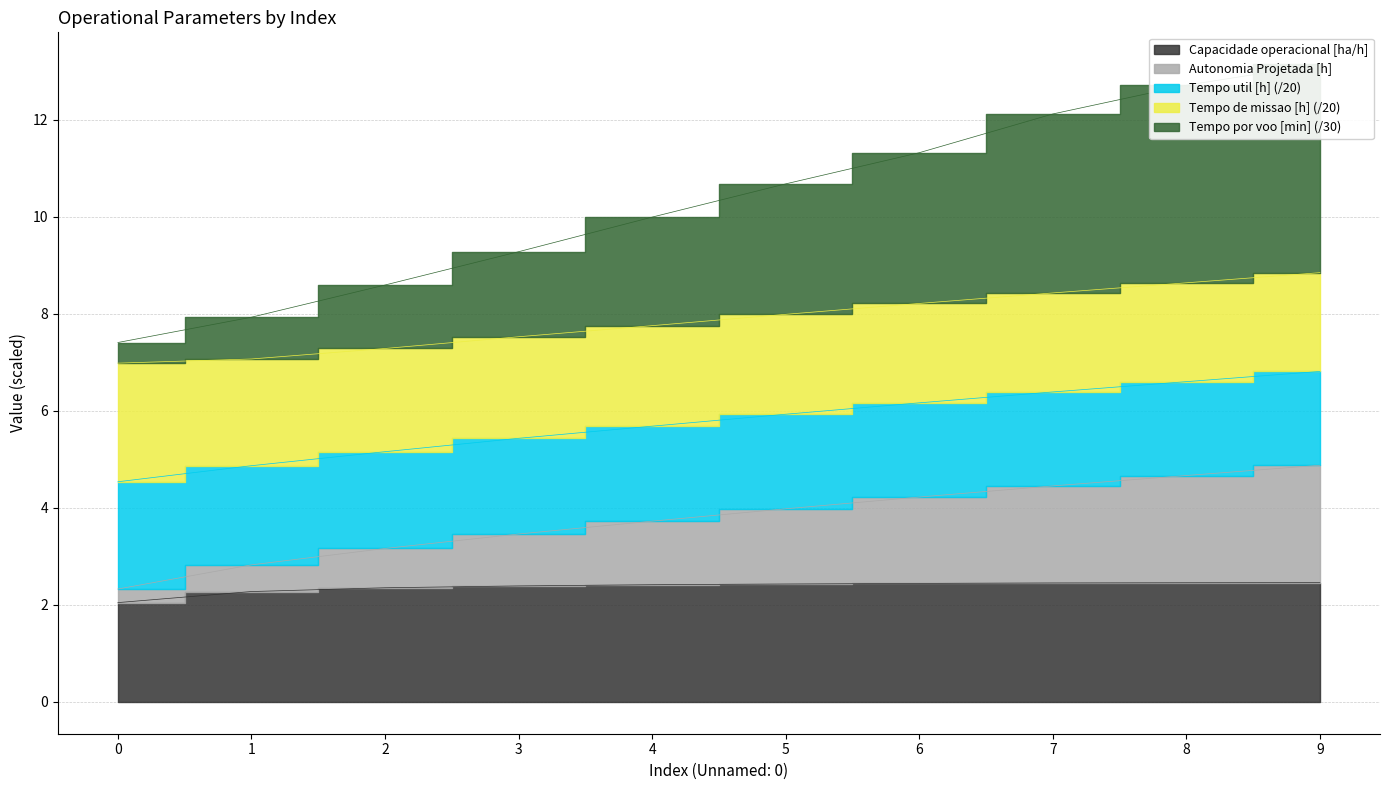

Which series has the largest total across all categories?

Tempo por voo [min]